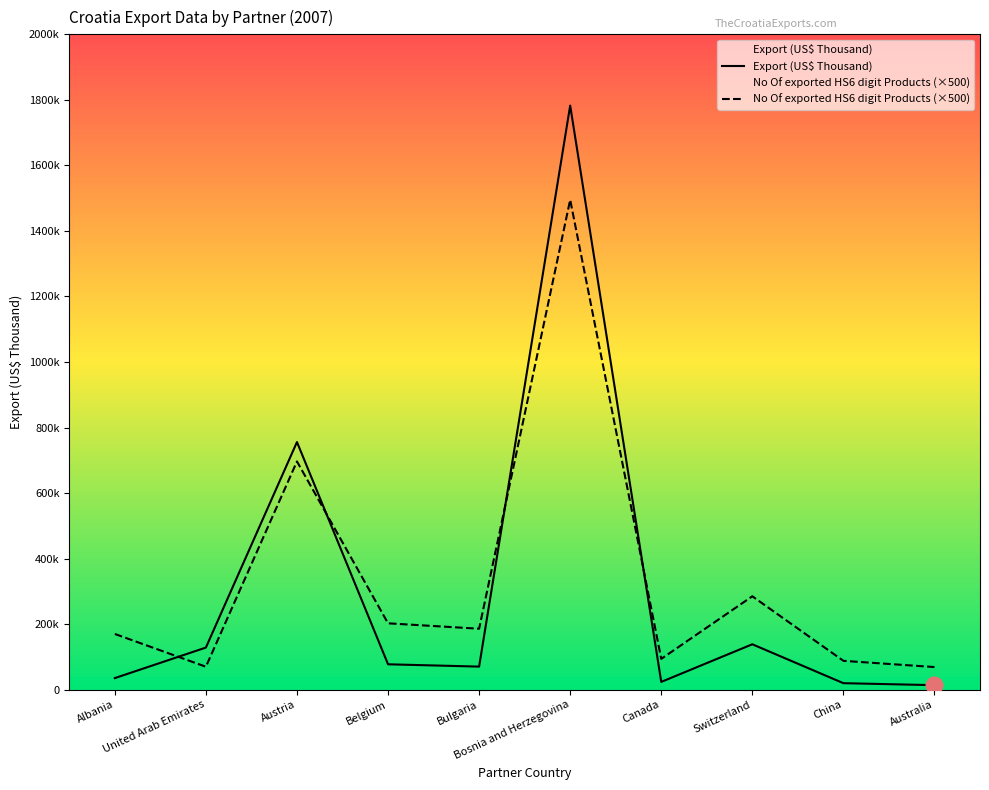

What is the total value across all series at Belgium?

279947.0